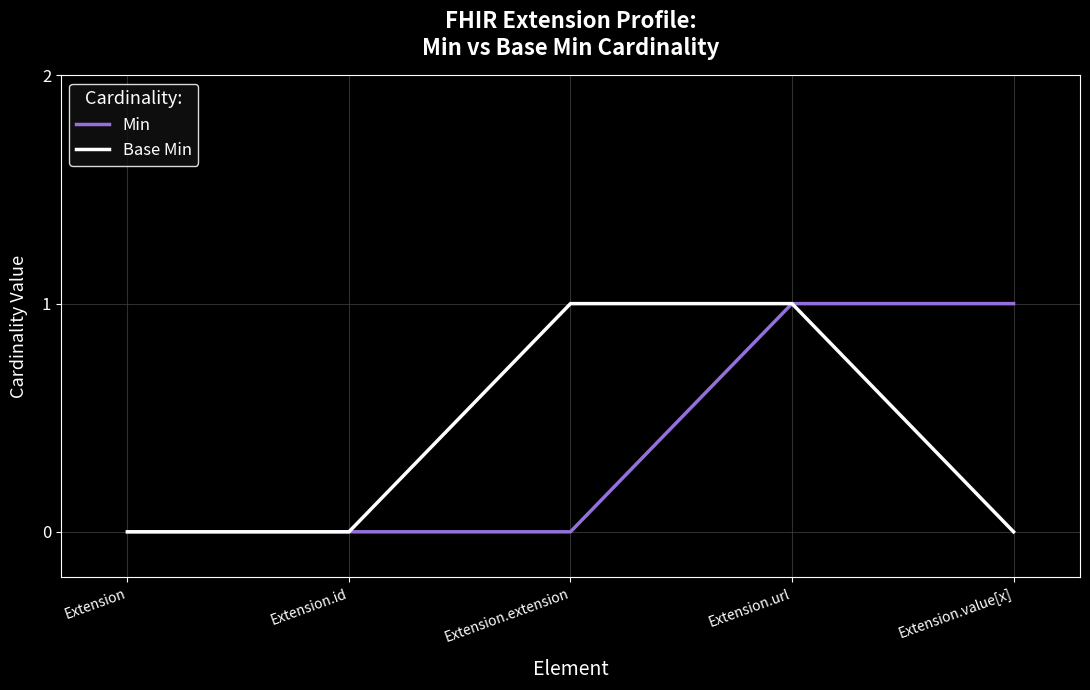

Rank the series at Extension.value[x] from lowest to highest value.

Base Min, Min